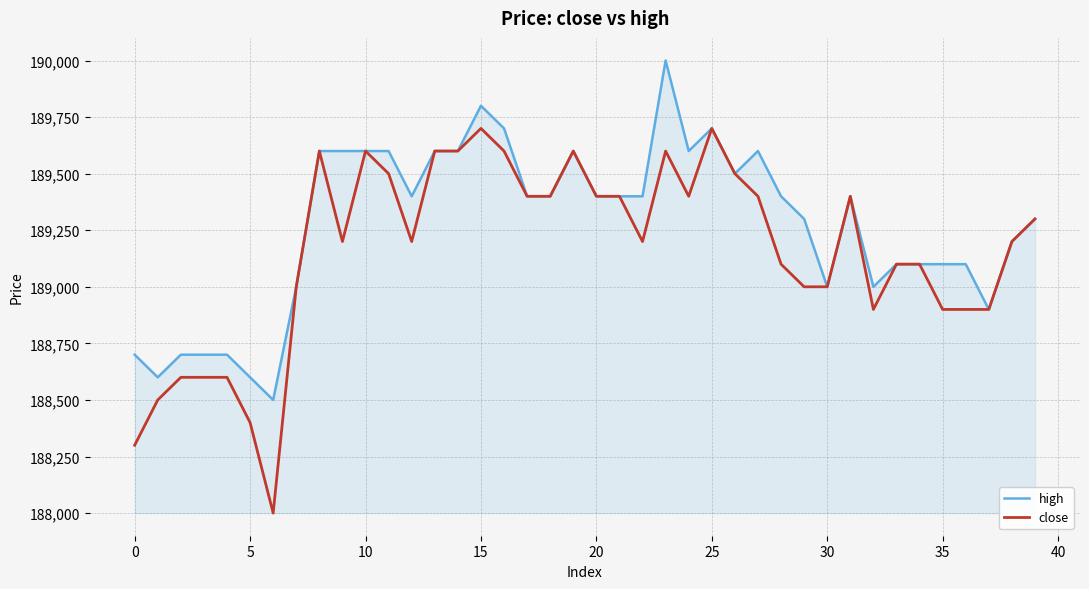

Which series has the widest spread of values?

close